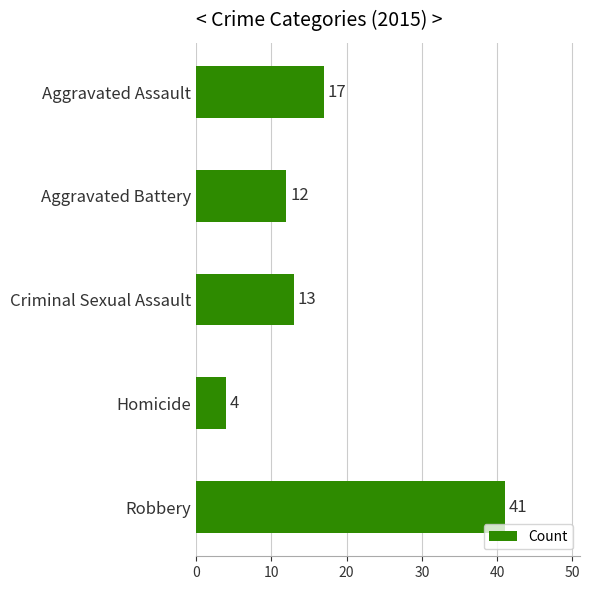

What is the smallest value displayed?

4